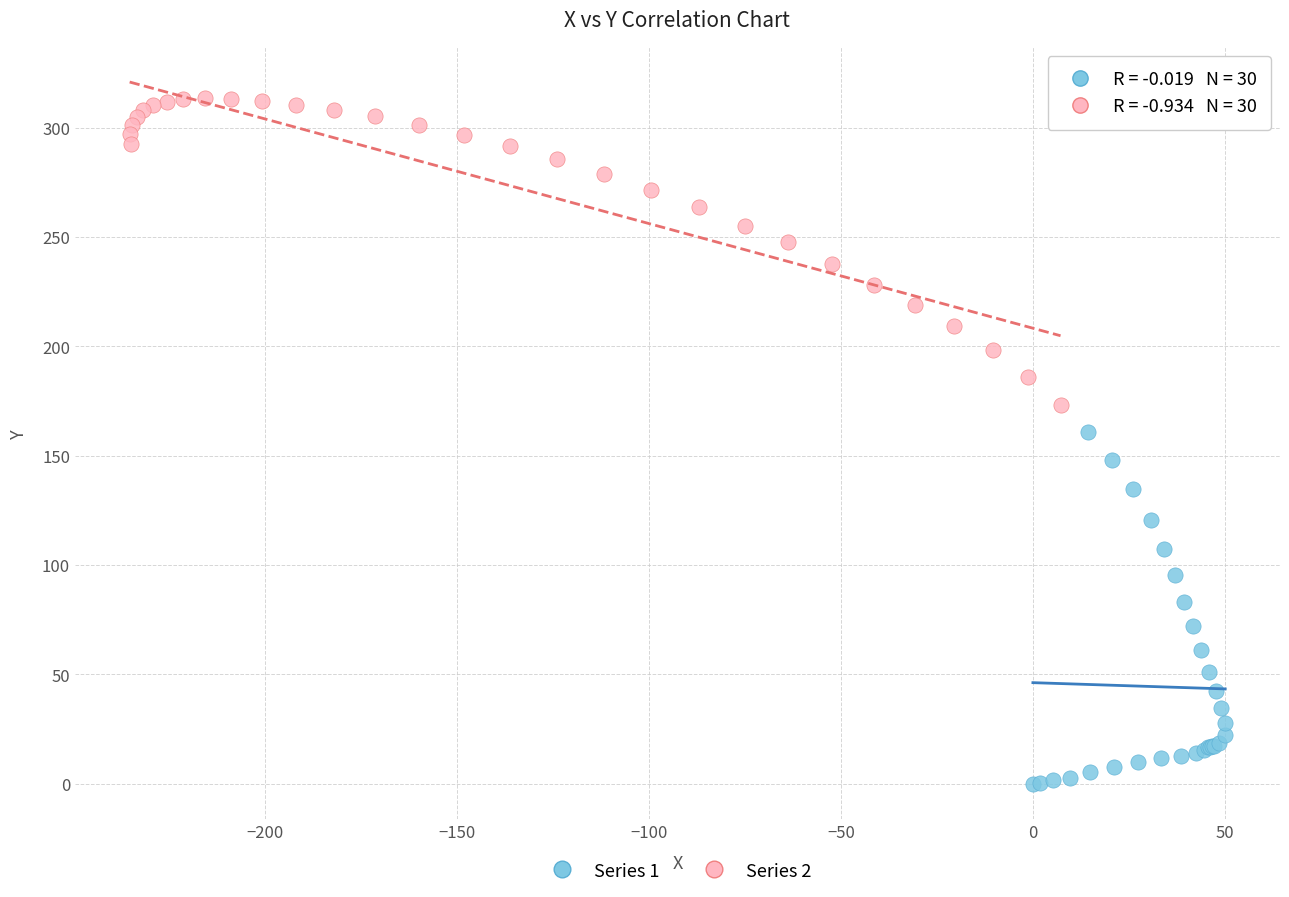

Which series has the largest Y range (max minus min)?

Series 1